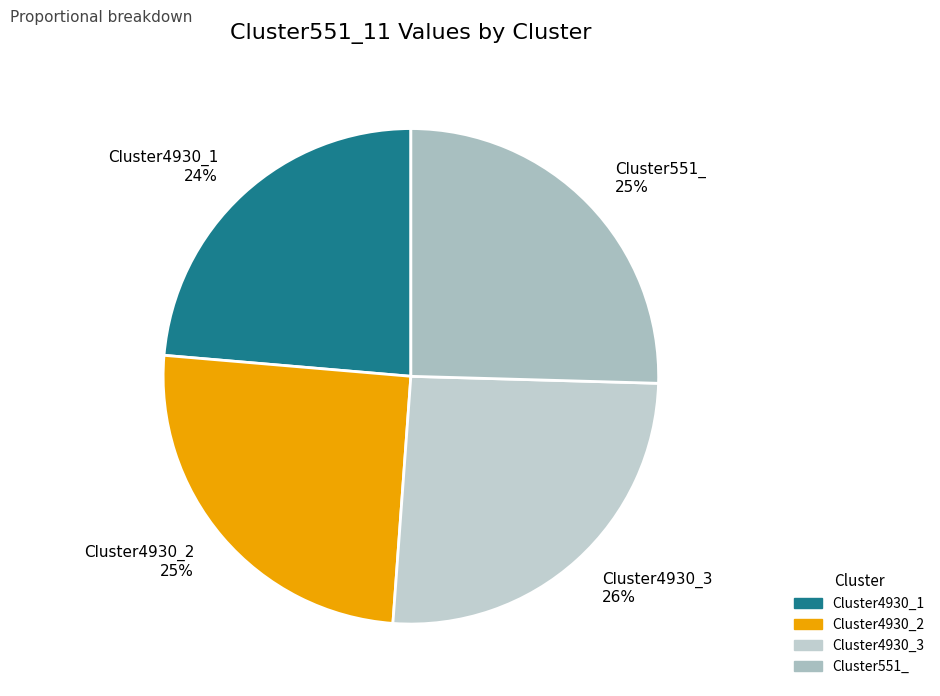

To the nearest percent, what is the combined percentage of Cluster4930_2 and Cluster4930_1?

49%